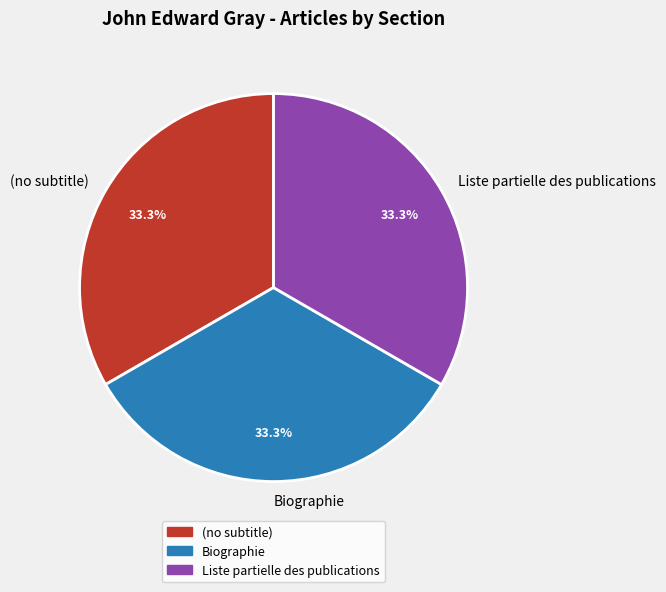

Is the sum of Biographie and (no subtitle) greater than half?

Yes